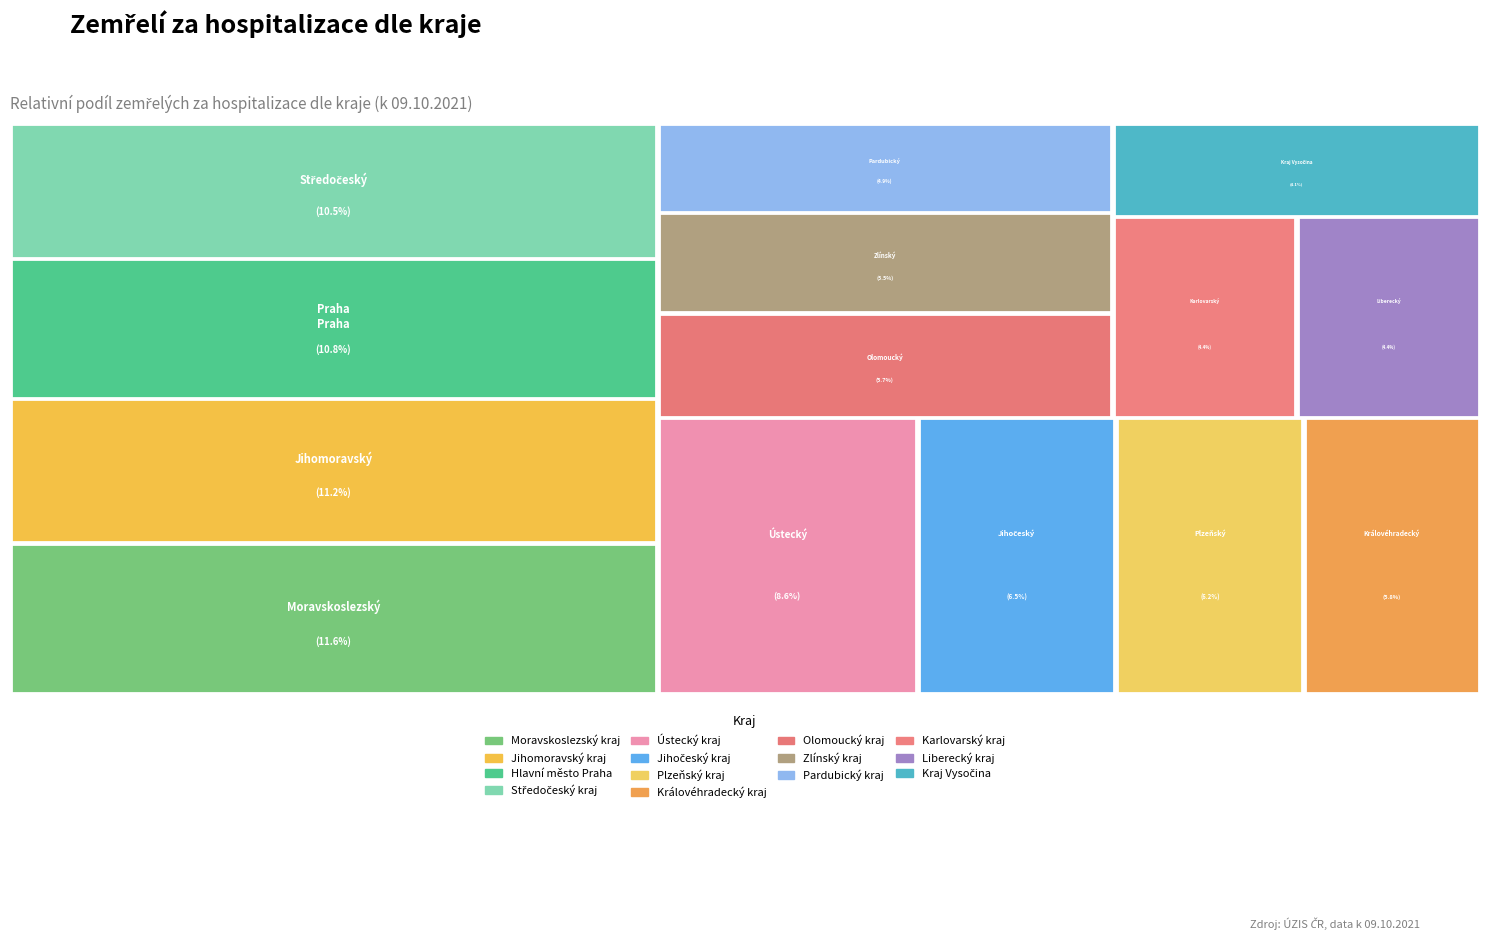

Do Plzeňský kraj and Kraj Vysočina together represent more than half of the pie?

No